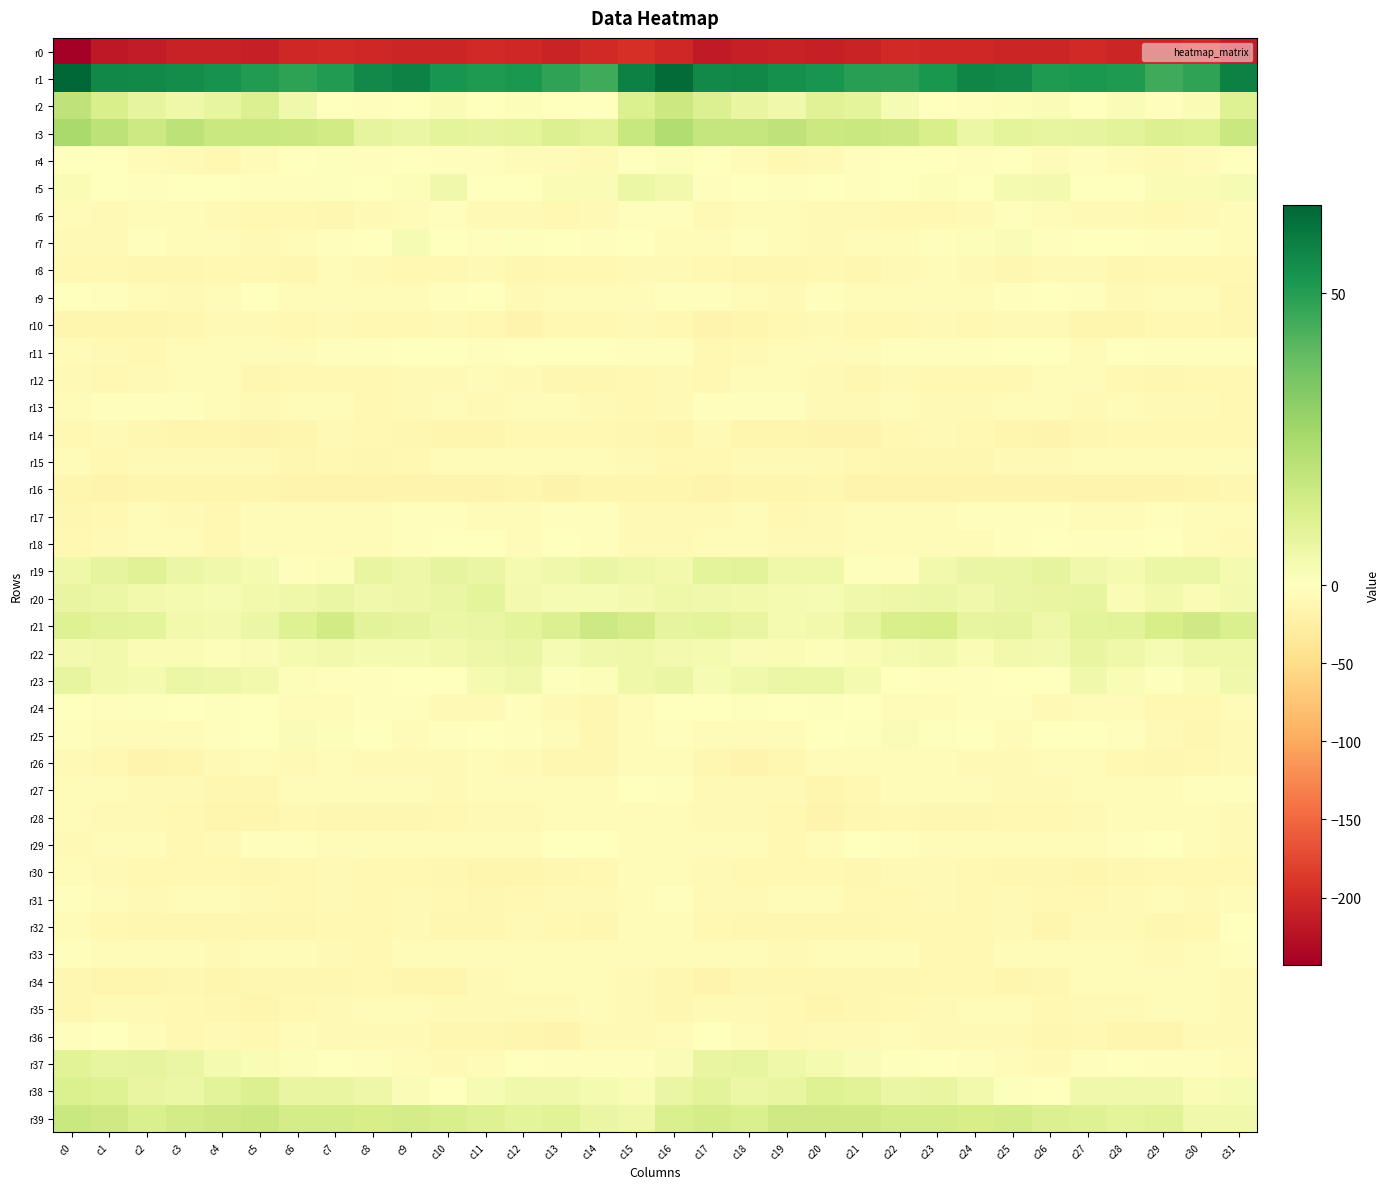

At which category does the chart reach its minimum across all series?

c0